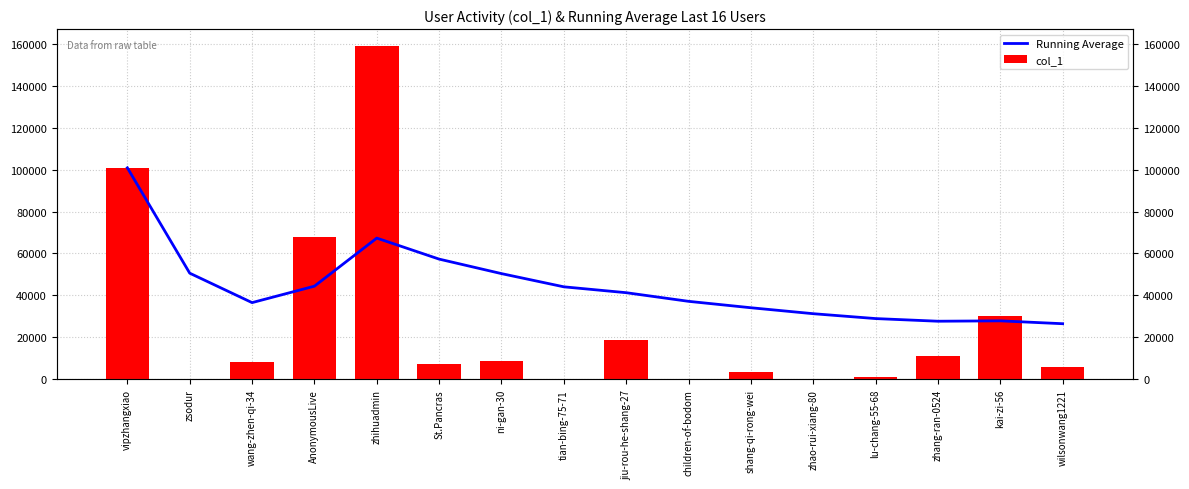

Which category has the lowest value across all series?

zhao-rui-xiang-80